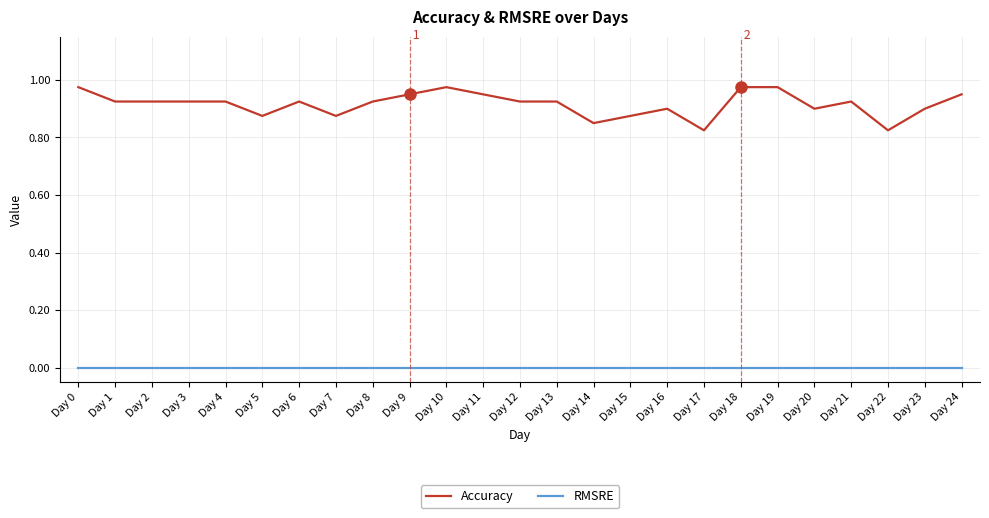

Count the number of data series in this chart.

2